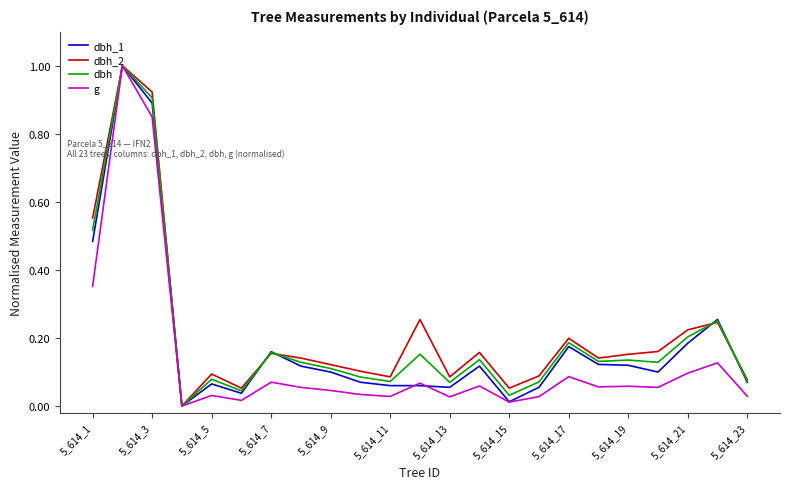

What is the difference between the maximum and minimum values in the dbh_2 series?

1.0